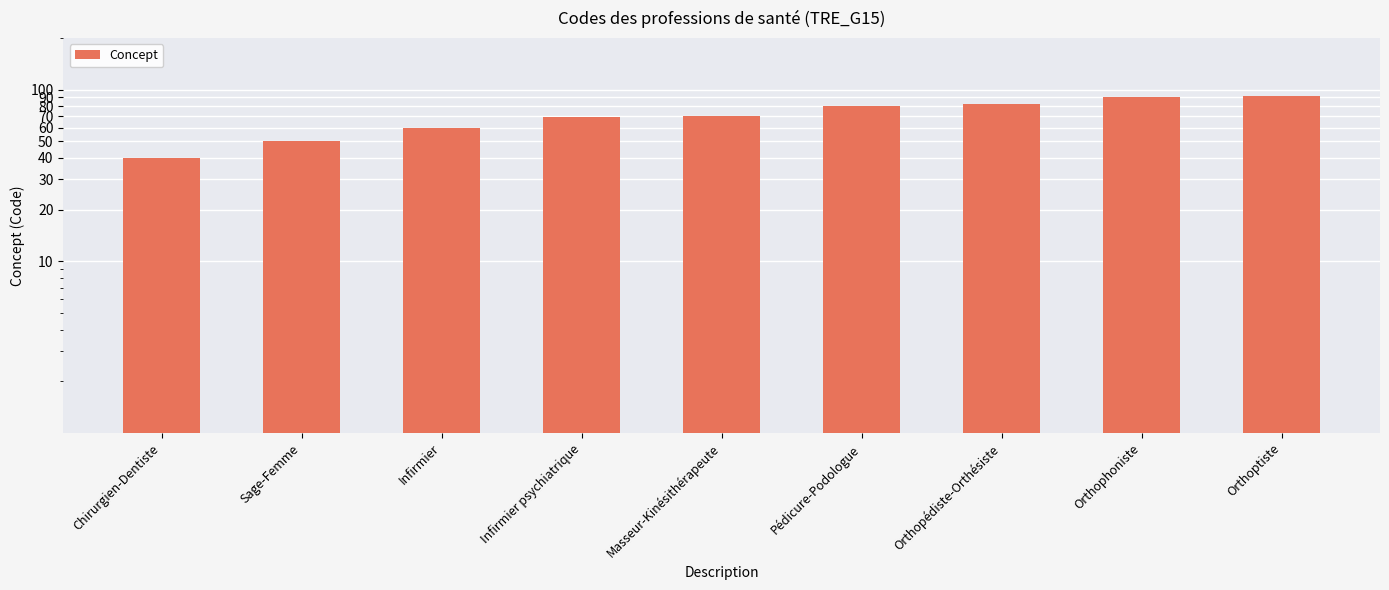

What is the minimum value shown in the chart?

40